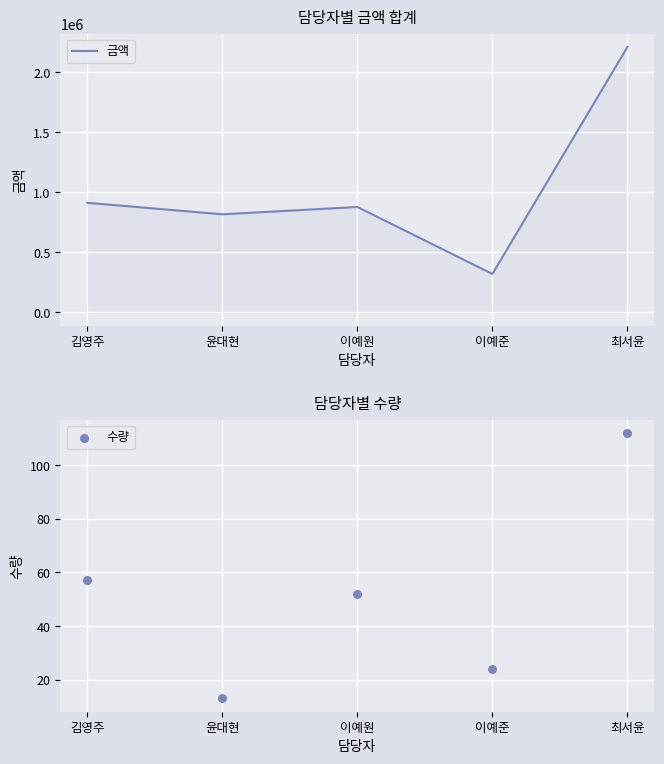

What are all the series names shown in the legend?

금액, 수량